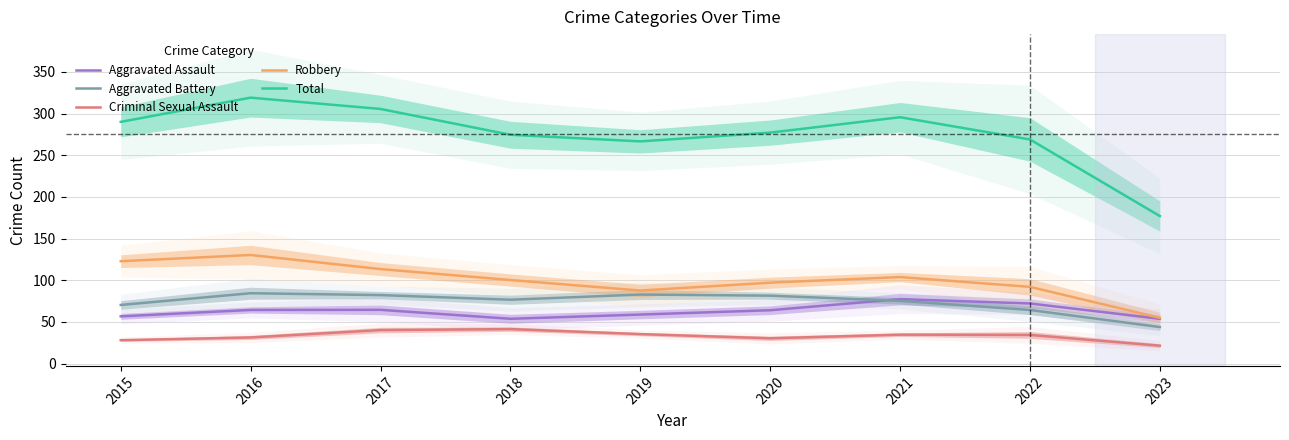

Which series ends up on top after the final intersection of Aggravated Battery and Aggravated Assault?

Aggravated Assault